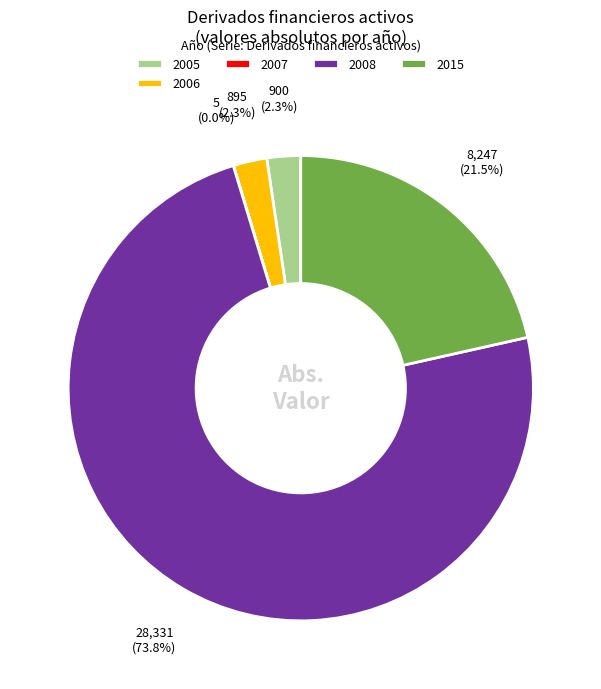

What is the largest slice in the pie chart?

2008